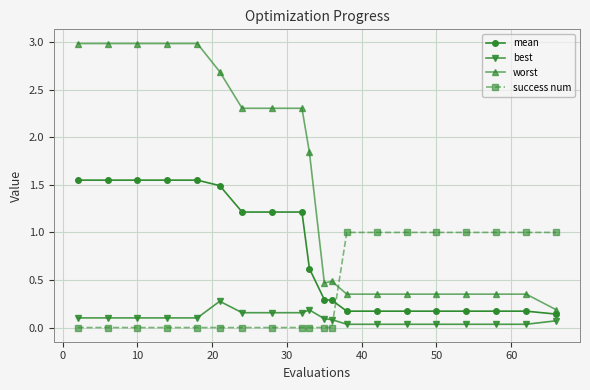

List the series in order of their peak value, lowest first.

best, success num, mean, worst